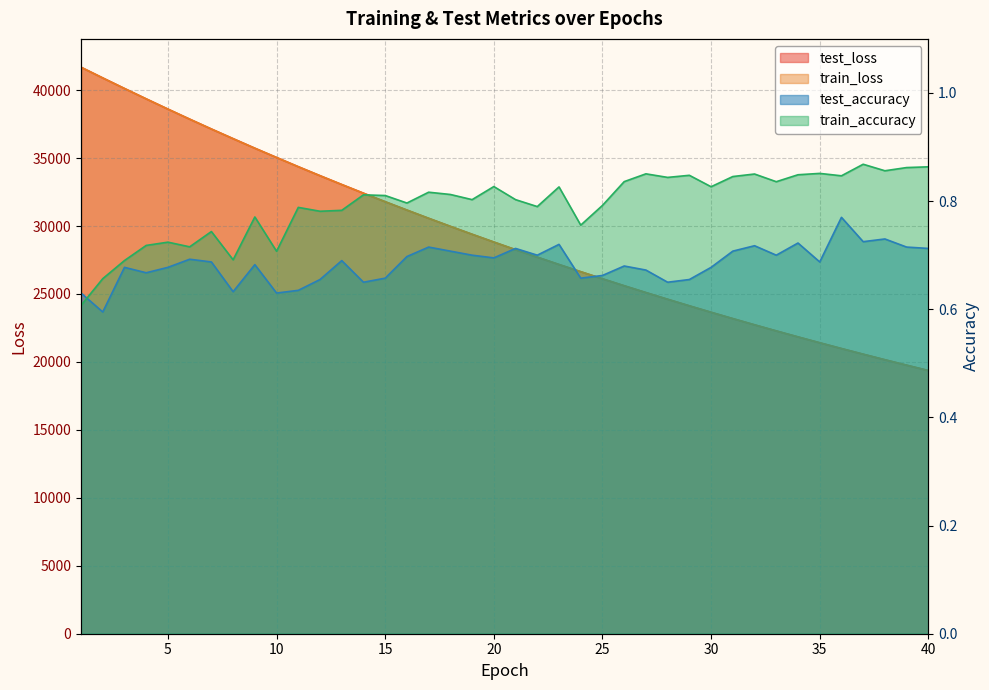

In train_accuracy, how many points are higher than both neighbors (excluding endpoints)?

13